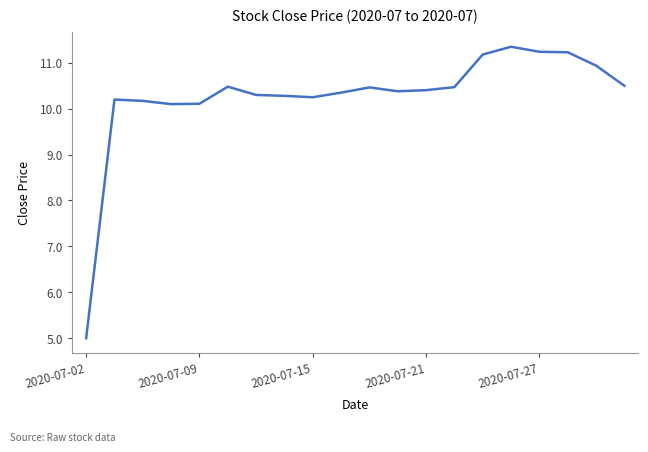

What is the difference between the maximum and minimum values?

6.4